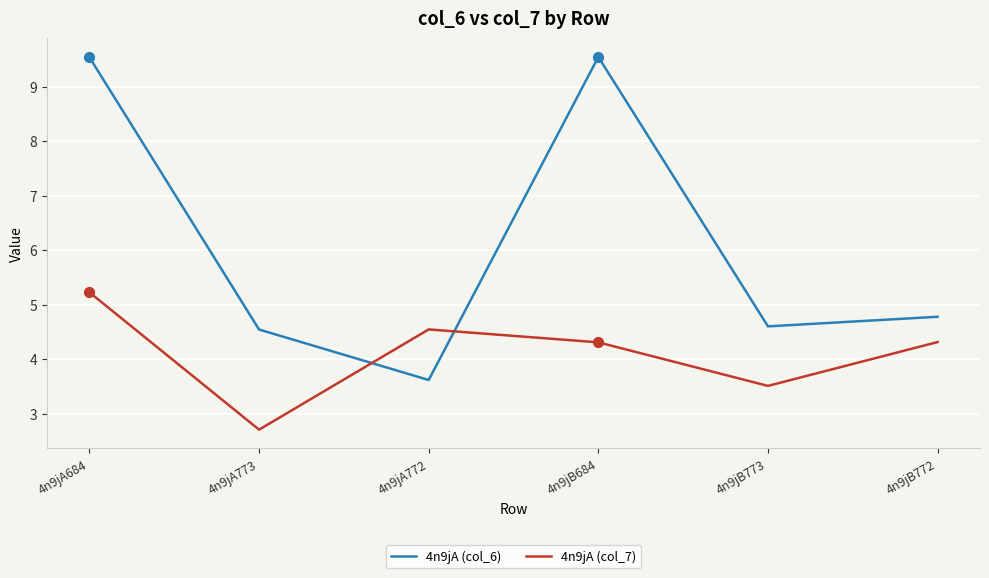

At how many categories does at least one series exceed 7?

2